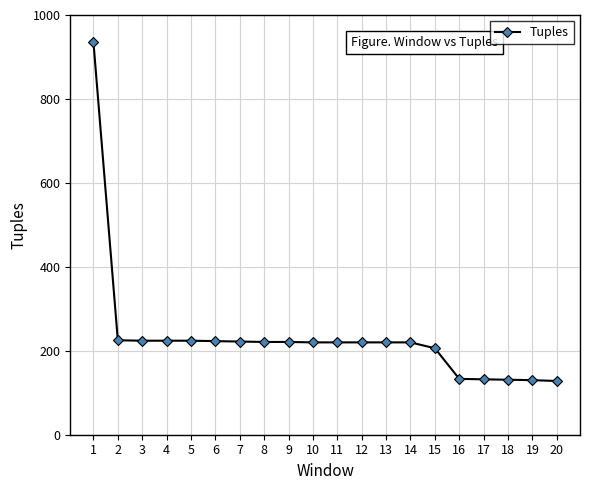

What is the value of the 6th point from the left?

223